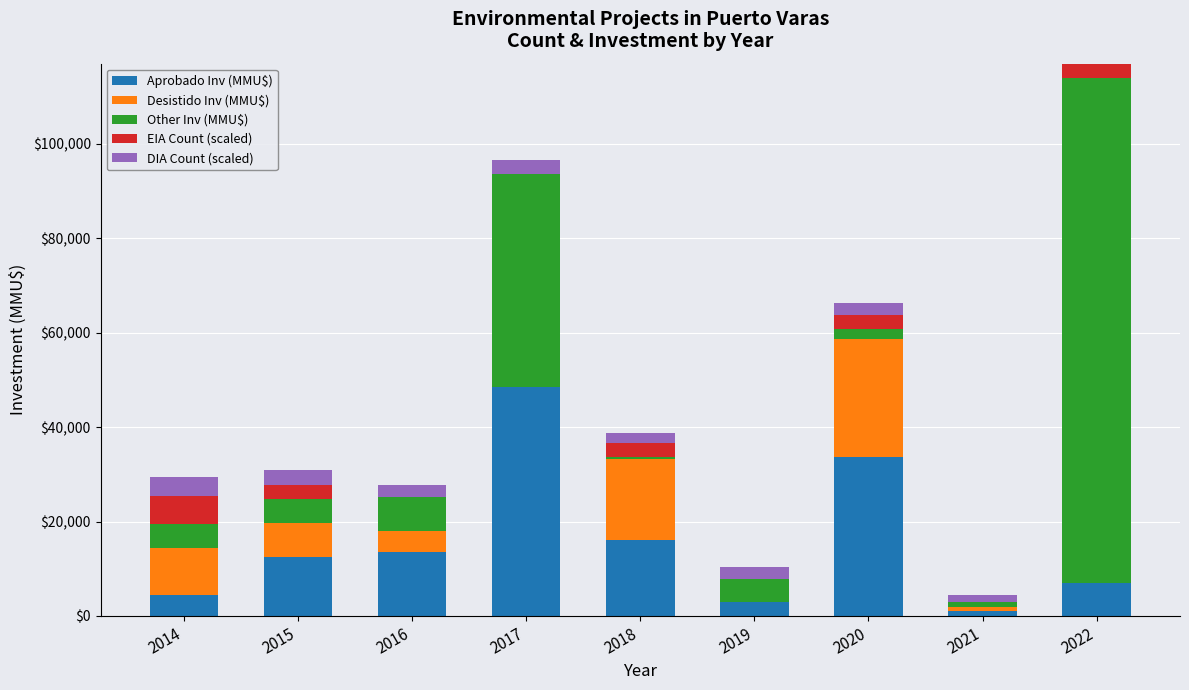

At which category is the sum across all series the highest?

2022